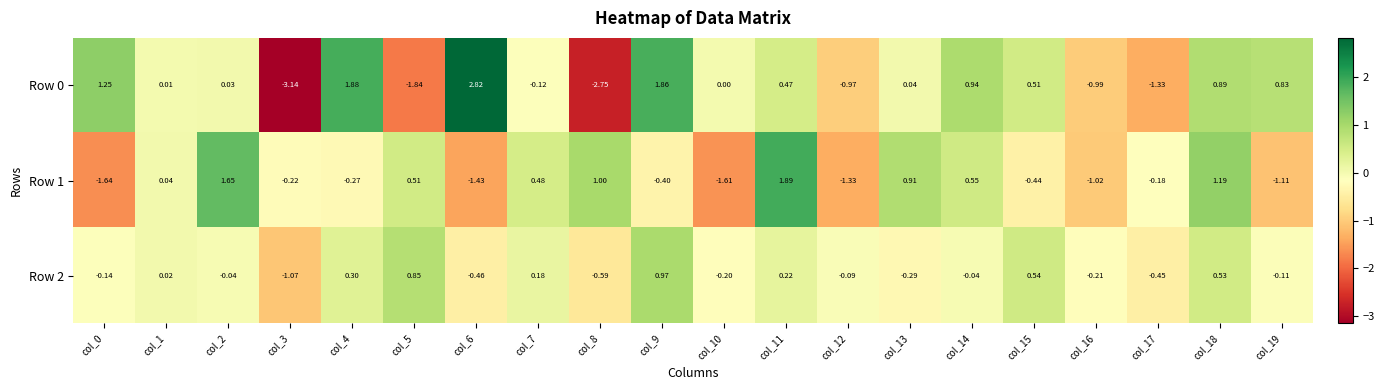

Is the value of Row 0 at col_4 greater than the value of Row 2 at col_2?

Yes